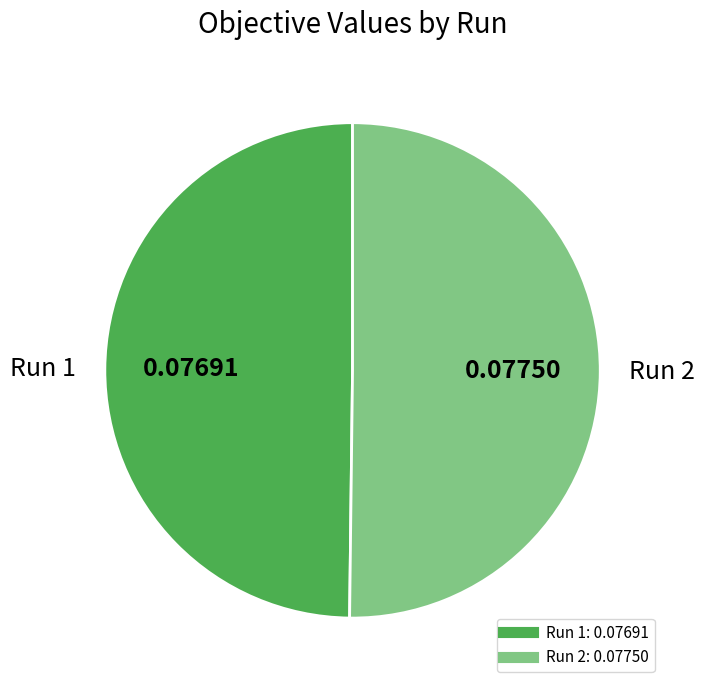

Which slice is the smallest?

1